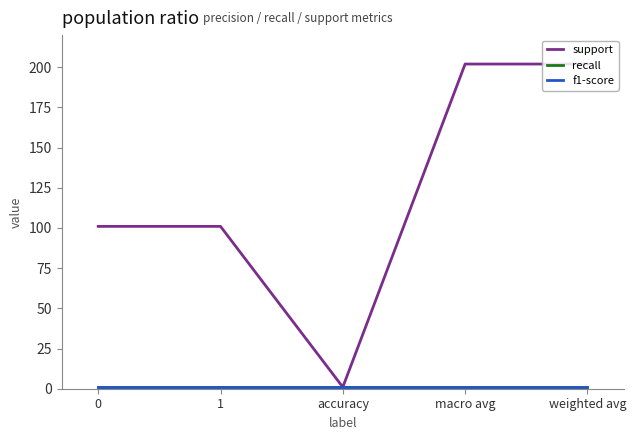

Does the chart have visible grid lines?

No